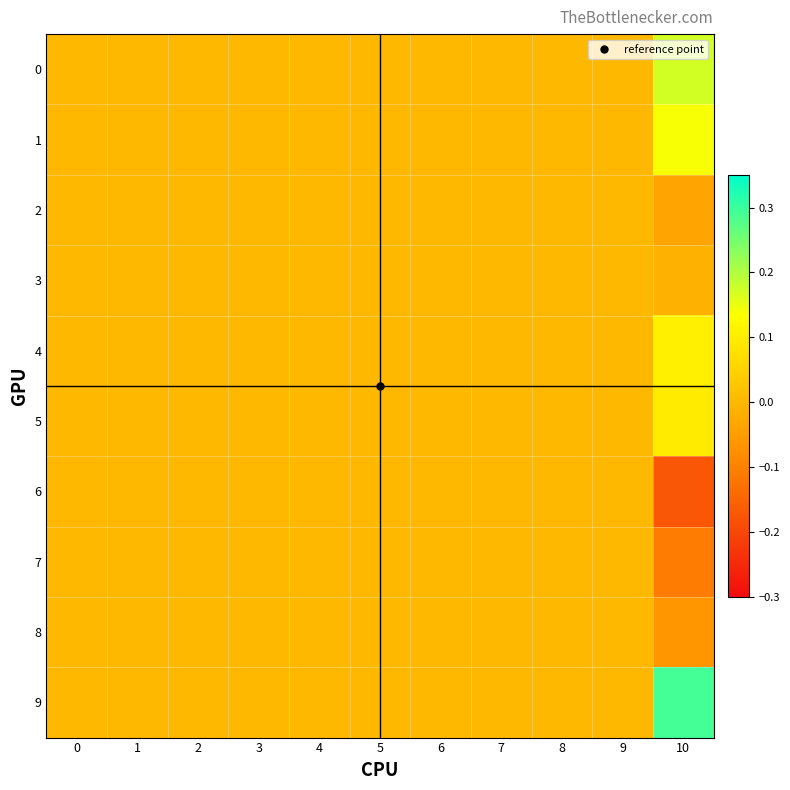

At how many categories does at least one series exceed 0?

1